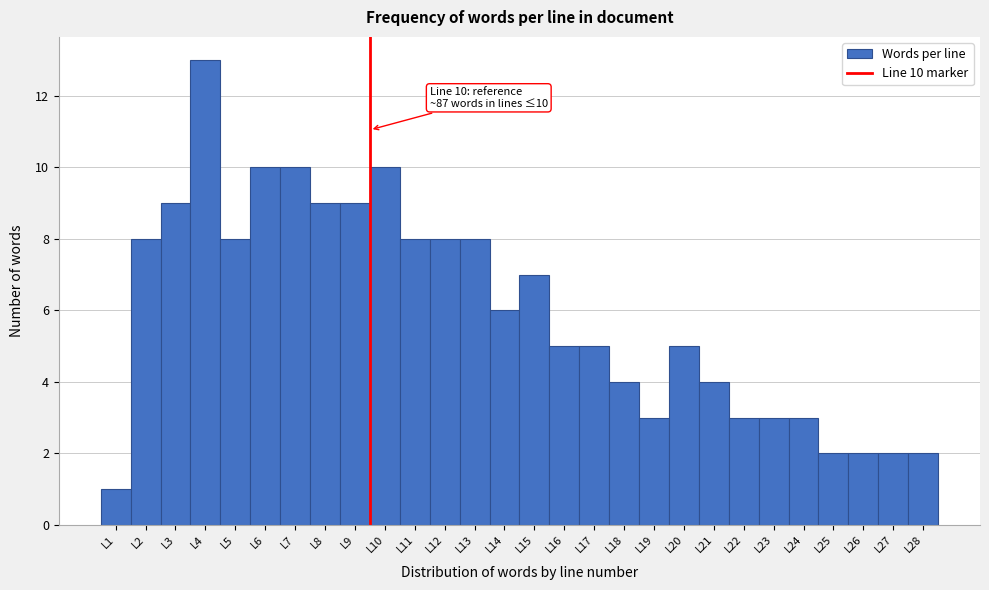

Reading right to left, extract all data points from this chart.

L28=2	L27=2	L26=2	L25=2	L24=3	L23=3	L22=3	L21=4	L20=5	L19=3	L18=4	L17=5	L16=5	L15=7	L14=6	L13=8	L12=8	L11=8	L10=10	L9=9	L8=9	L7=10	L6=10	L5=8	L4=13	L3=9	L2=8	L1=1